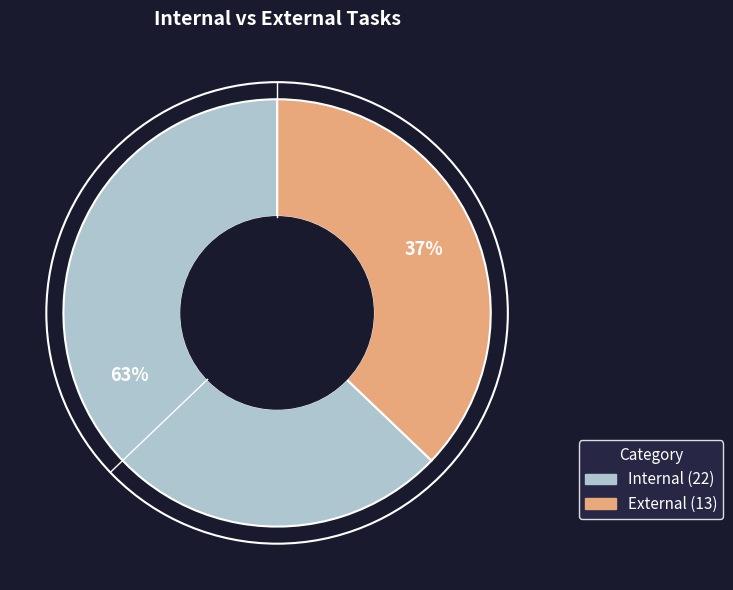

Is the sum of Internal and External greater than half?

Yes